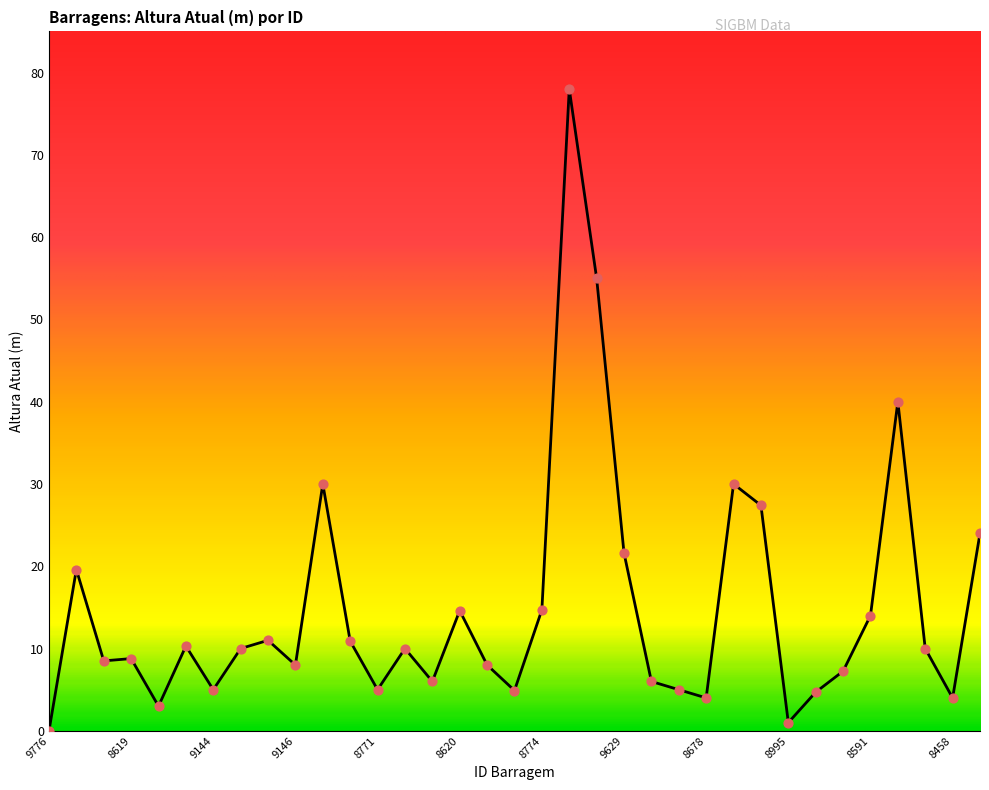

What is the difference between the maximum and minimum values?

78.0